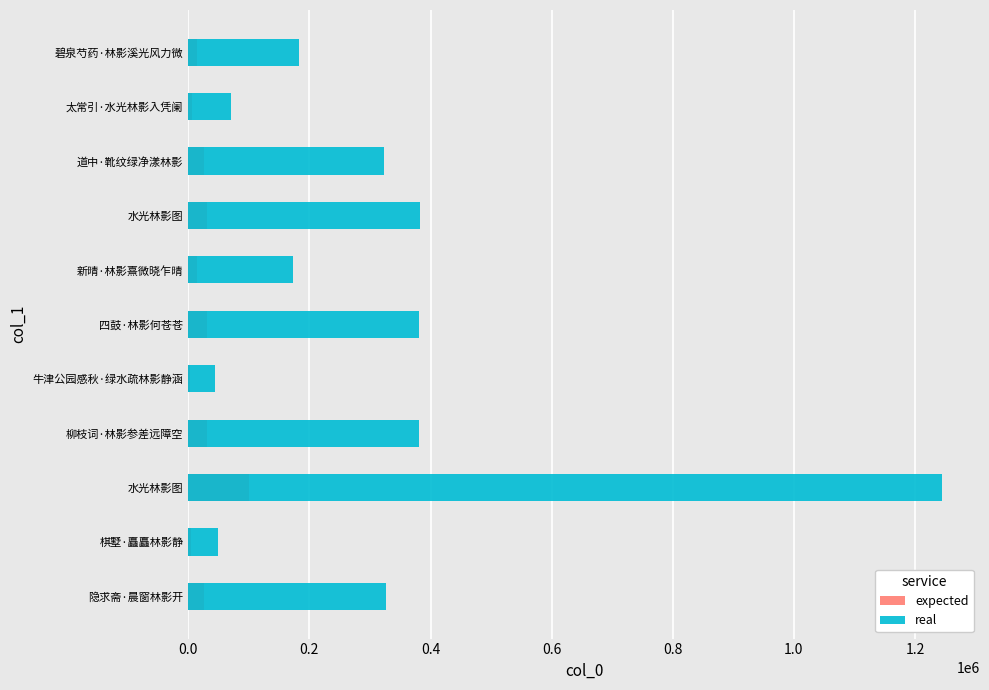

List the series in order of their peak value, highest first.

real, expected